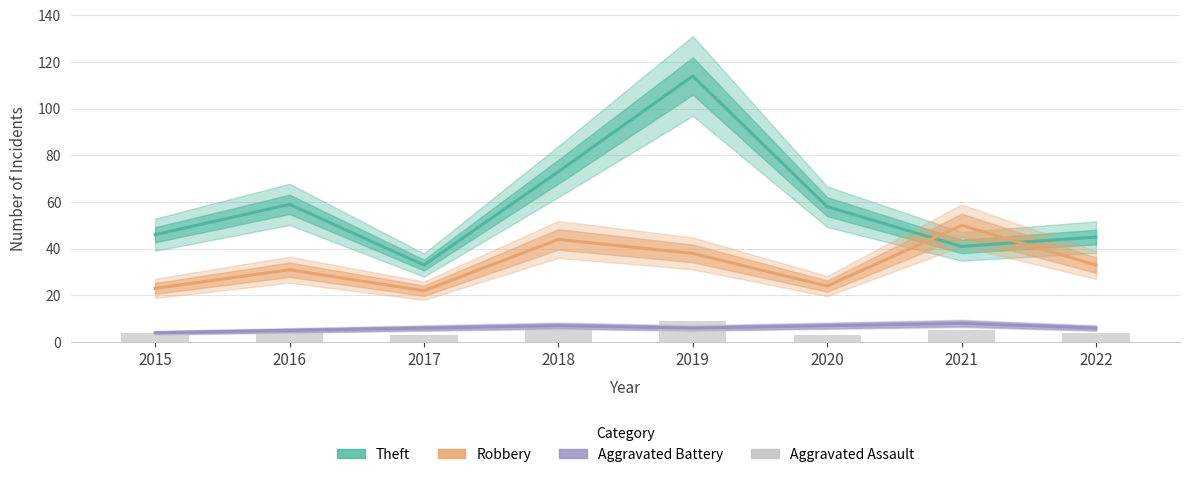

What is the value of the Theft bar at the 3rd from the left?

33